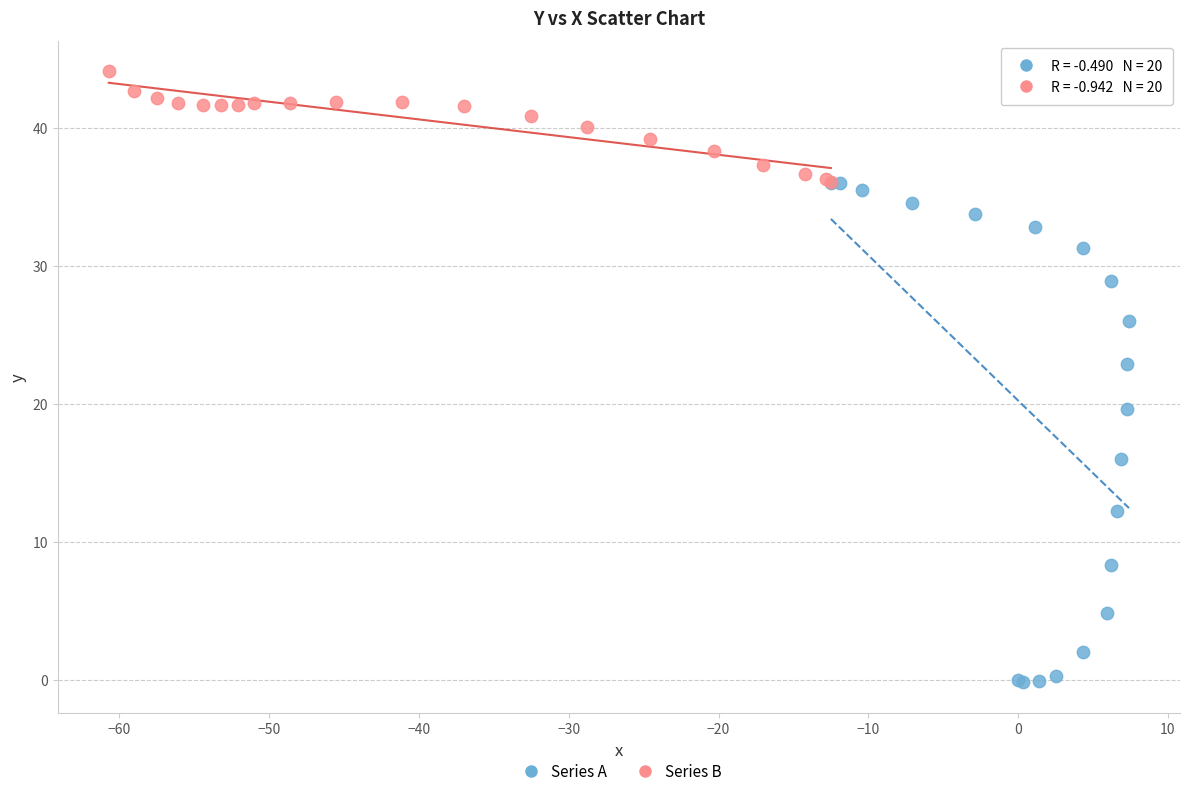

Which series reaches the maximum Y coordinate?

Series B